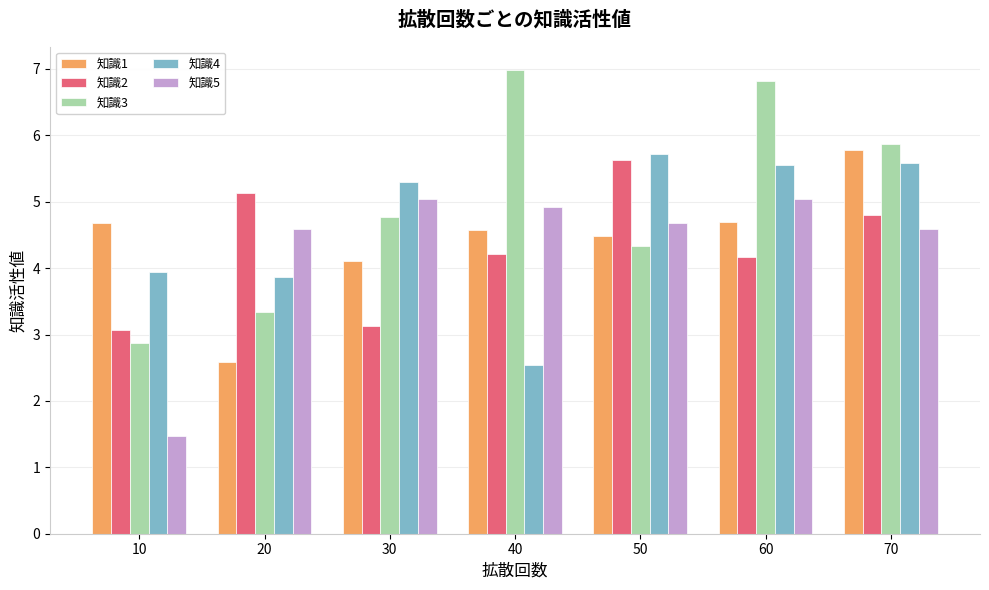

Is the value of 知識1 at 50 greater than the value of 知識3 at 30?

No